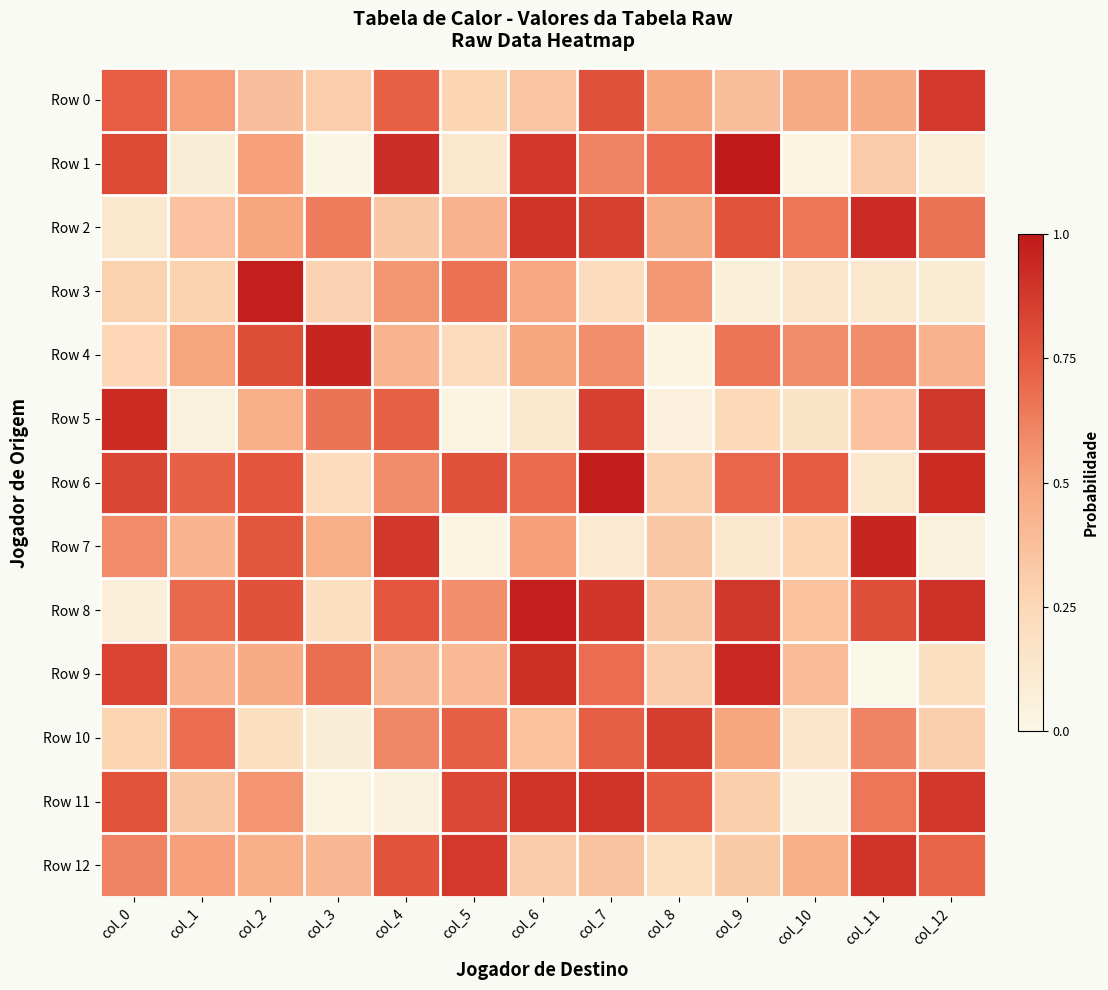

Between col_5 and col_10, which series saw the biggest shift?

Row 11